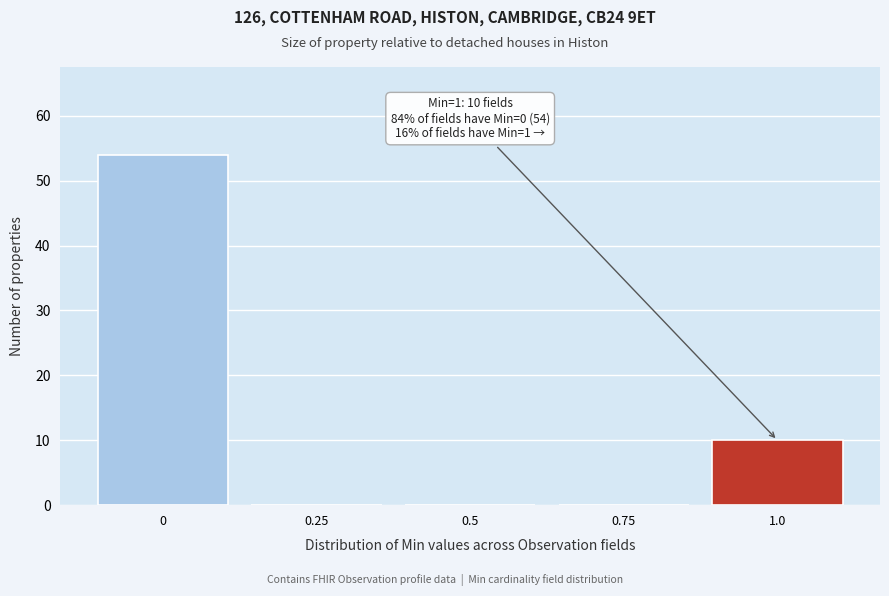

Reading left to right, extract all data points from this chart.

0=54	0.25=0	0.5=0	0.75=0	1.0=10